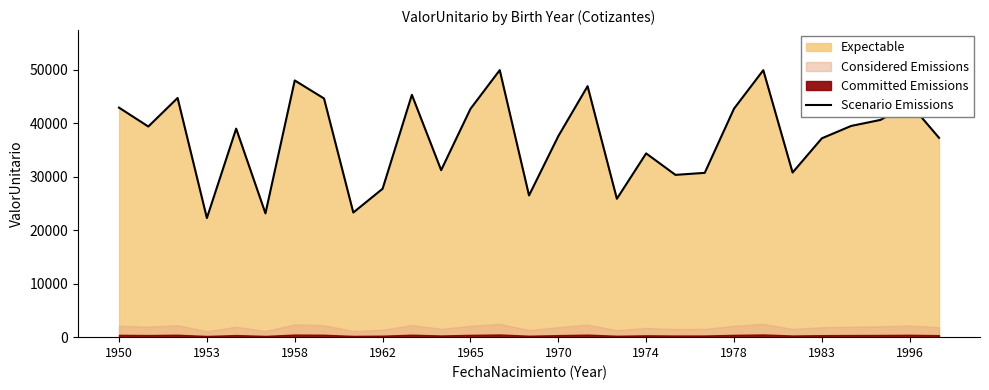

What is the maximum value shown in the chart?

49918.5